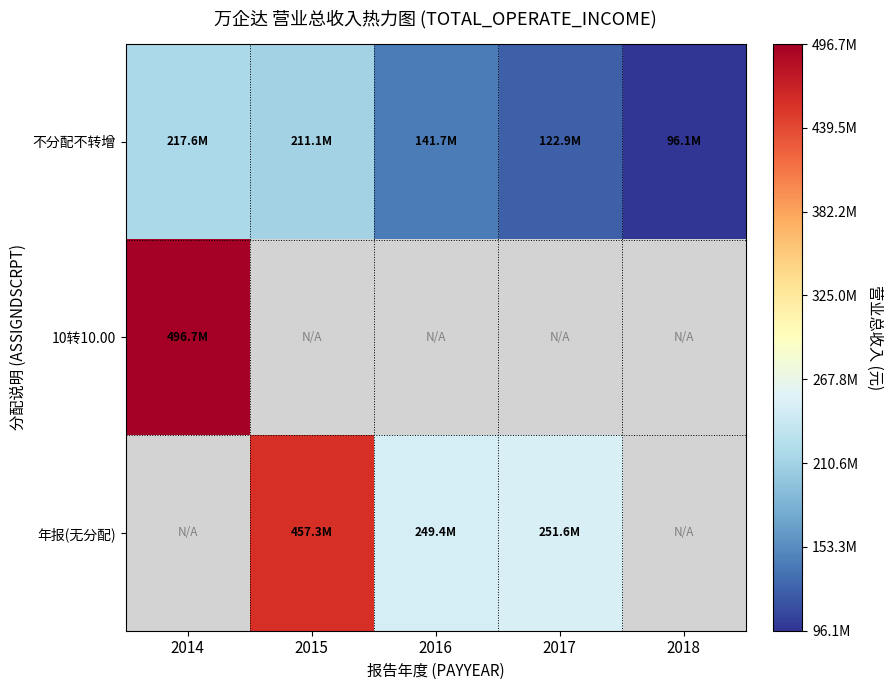

At how many categories does at least one series exceed 114431526?

4